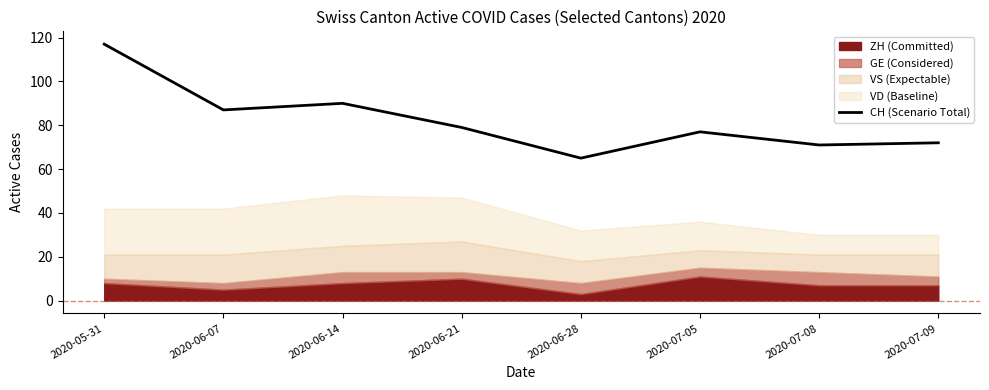

Between 2020-06-21 and 2020-07-08, which is larger?

2020-06-21